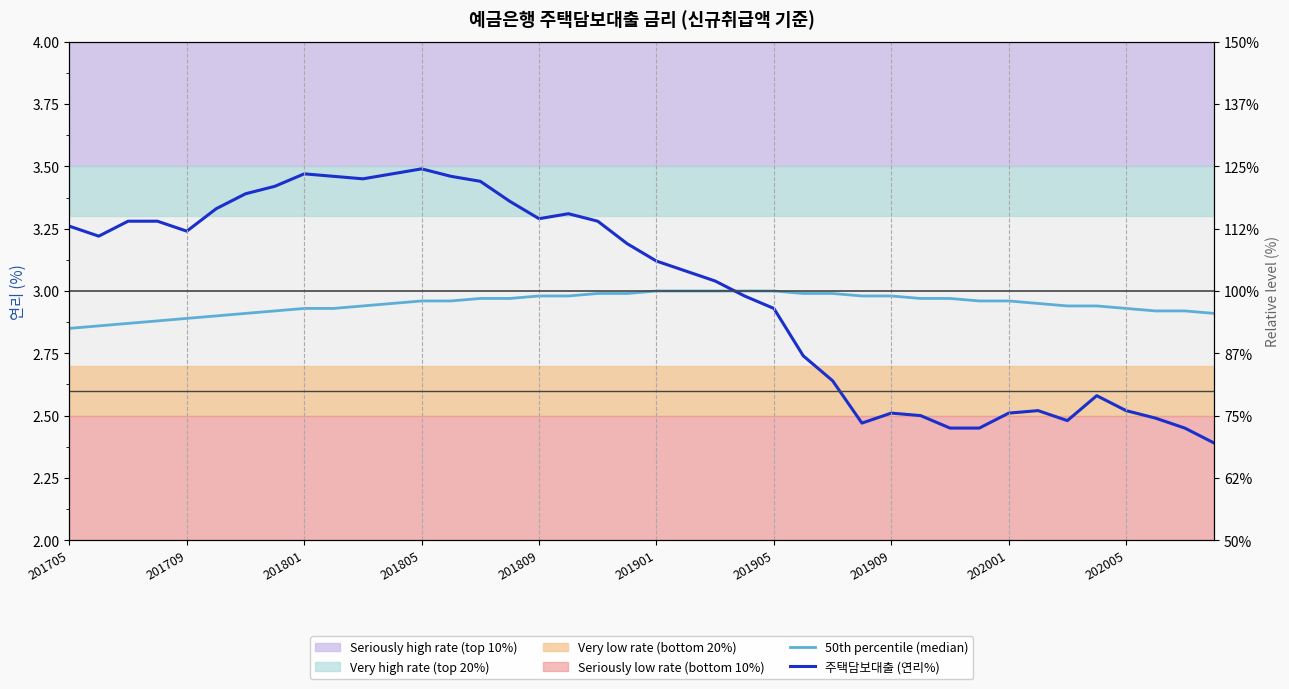

Between 201709 and 202001, which series saw the biggest shift?

주택담보대출 (연리%)